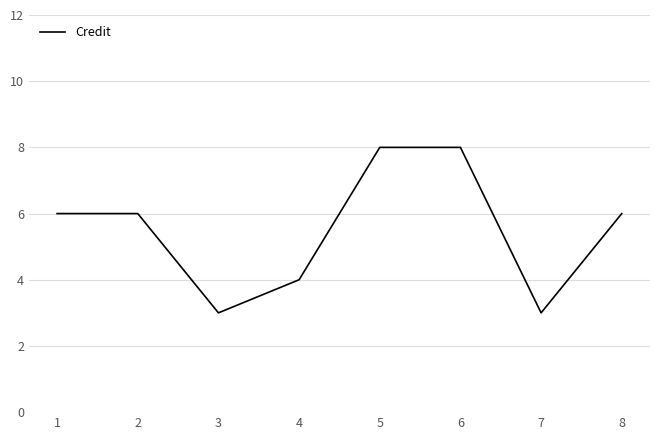

True or false: the data shows 13 at 5.

False